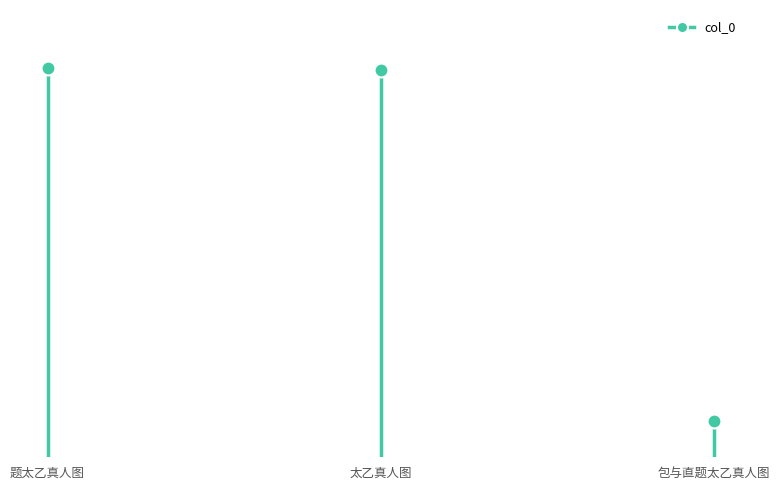

List the labels in order of value, largest first.

题太乙真人图, 太乙真人图, 包与直题太乙真人图